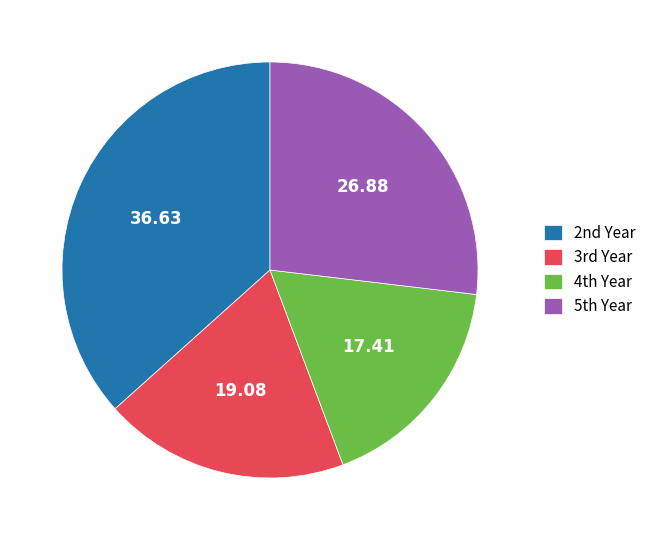

Is there a majority slice in this chart?

No